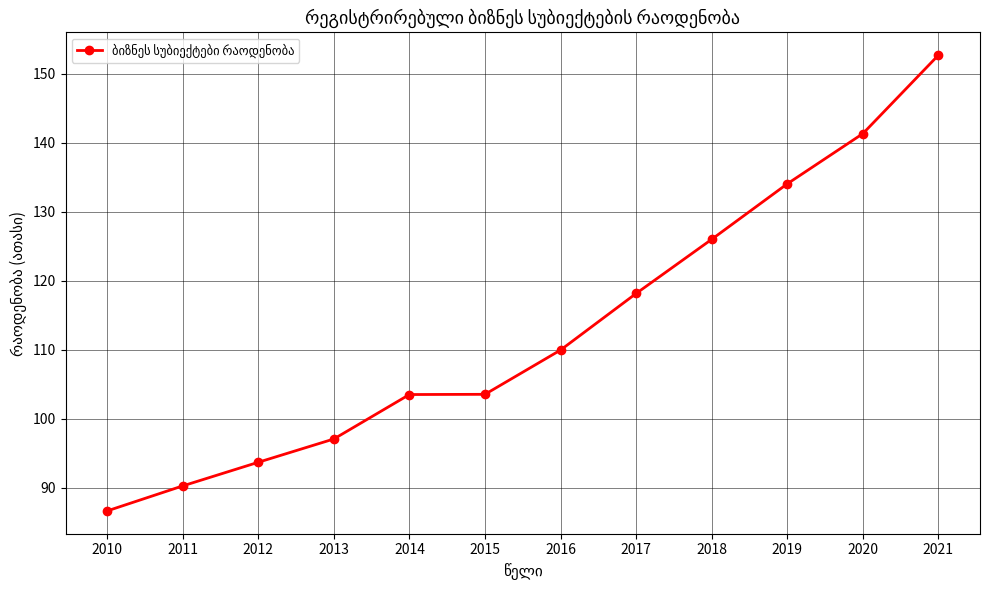

The value at 2014 is 103.5. True or false?

True